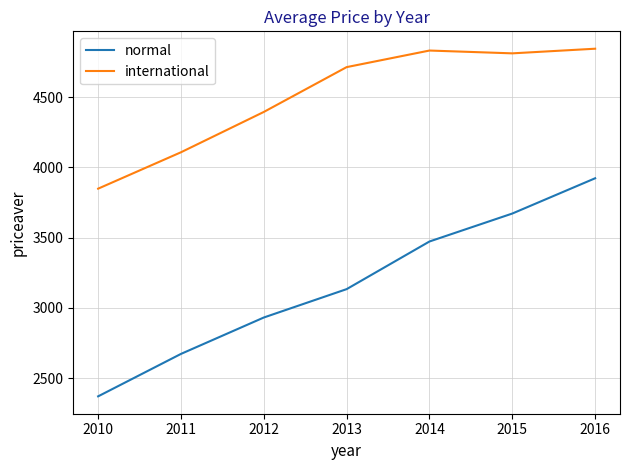

Read the international value at 2012.

4394